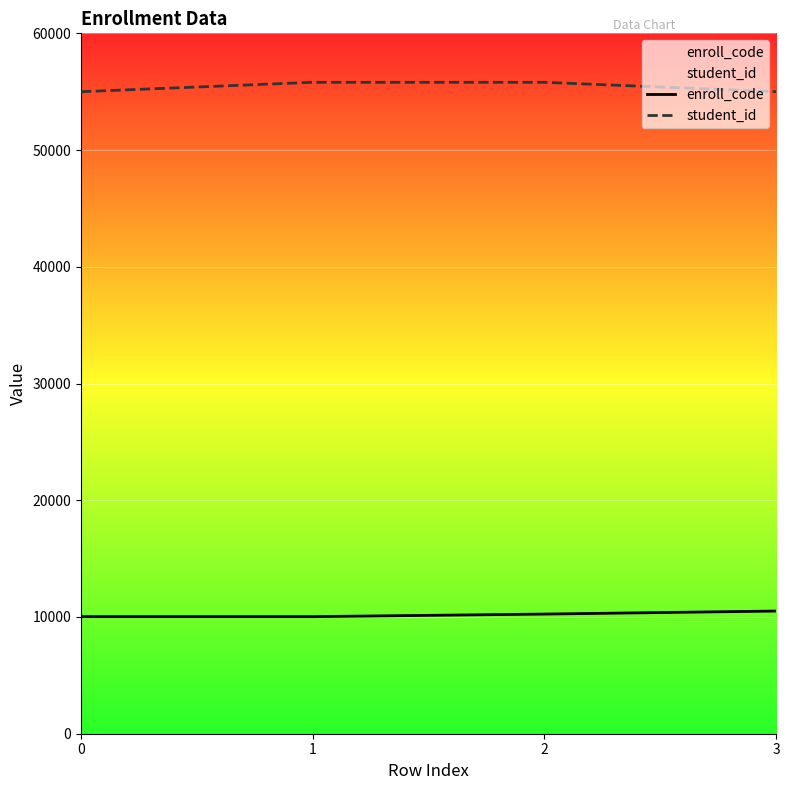

What is the value of the enroll_code point at the 4th from the left?

10510